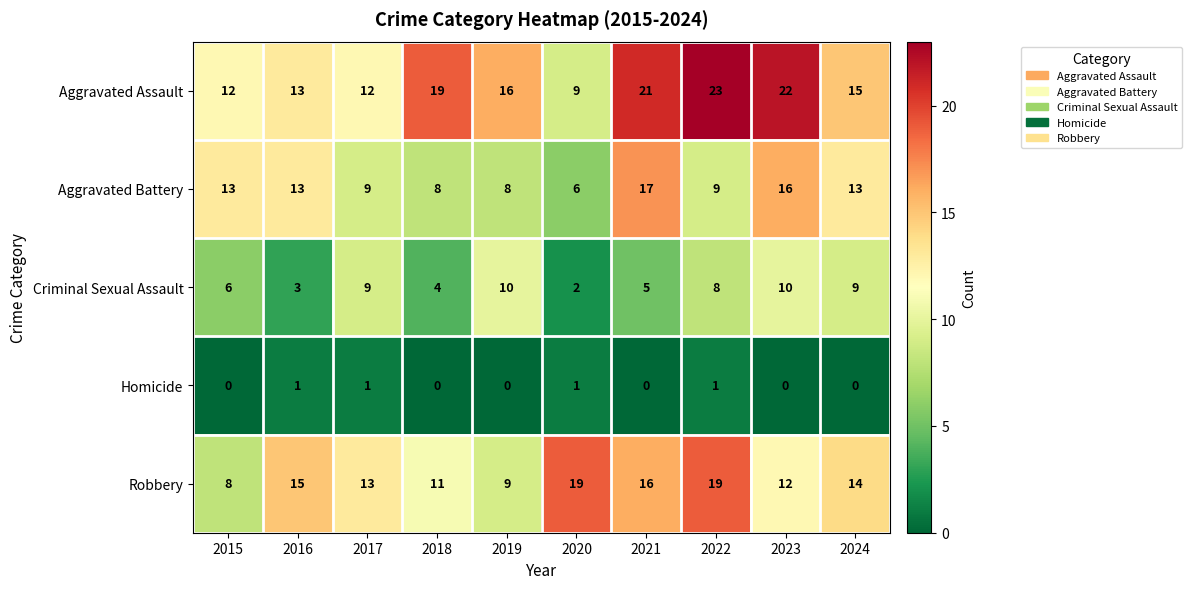

Is it true that Aggravated Battery equals 13 at 2016?

True